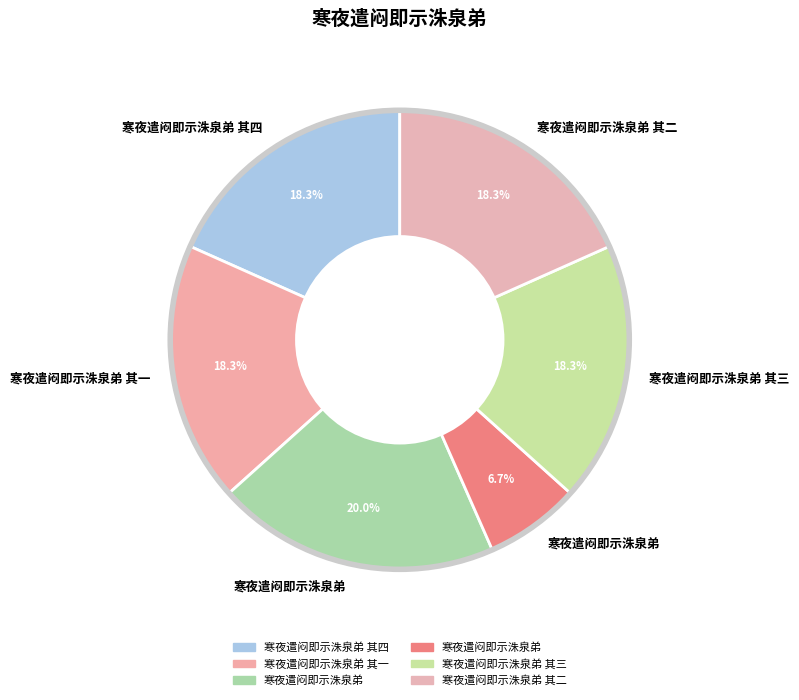

How many slices are in this pie chart?

6